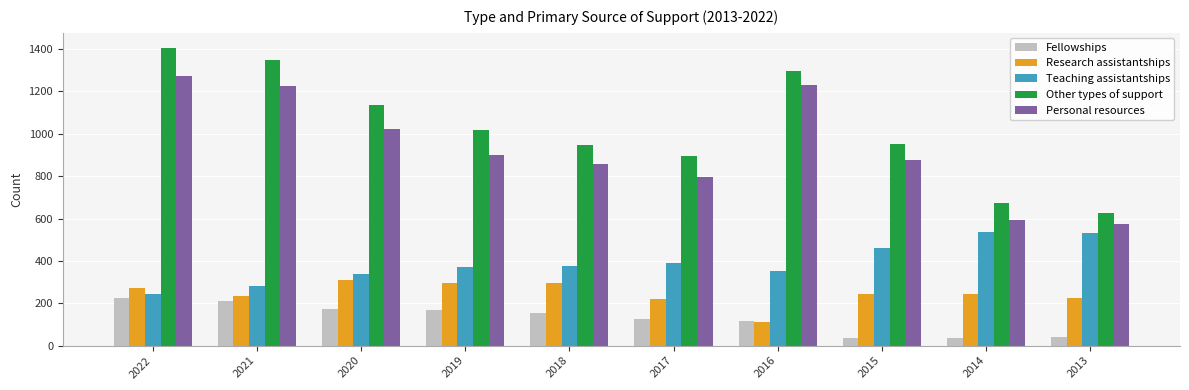

At how many categories does at least one series exceed 522?

10